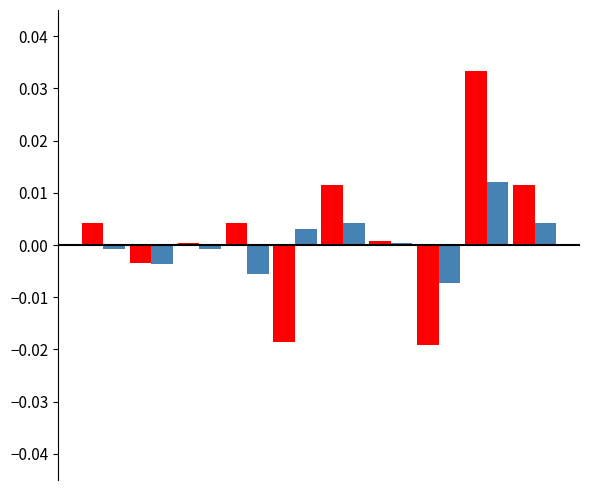

How many bars are there in total?

20